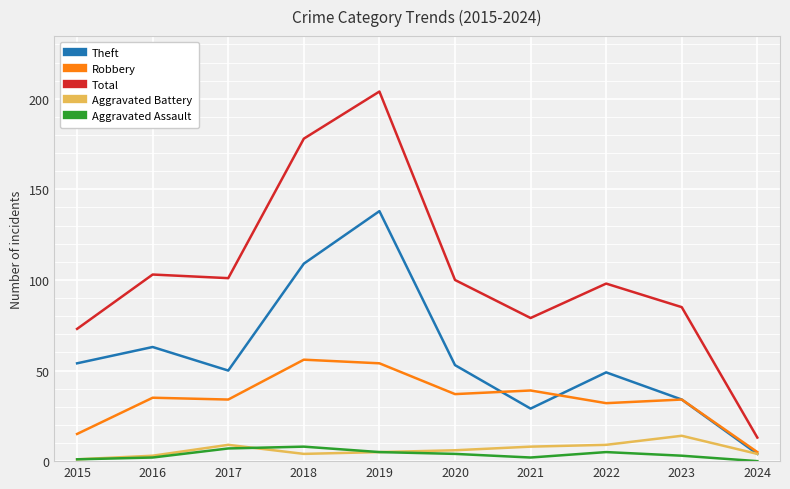

Reading left to right, what are all the values shown in this chart?

Theft: 2015=54	2016=63	2017=50	2018=109	2019=138	2020=53	2021=29	2022=49	2023=34	2024=4
Robbery: 2015=15	2016=35	2017=34	2018=56	2019=54	2020=37	2021=39	2022=32	2023=34	2024=5
Total: 2015=73	2016=103	2017=101	2018=178	2019=204	2020=100	2021=79	2022=98	2023=85	2024=13
Aggravated Battery: 2015=1	2016=3	2017=9	2018=4	2019=5	2020=6	2021=8	2022=9	2023=14	2024=4
Aggravated Assault: 2015=1	2016=2	2017=7	2018=8	2019=5	2020=4	2021=2	2022=5	2023=3	2024=0